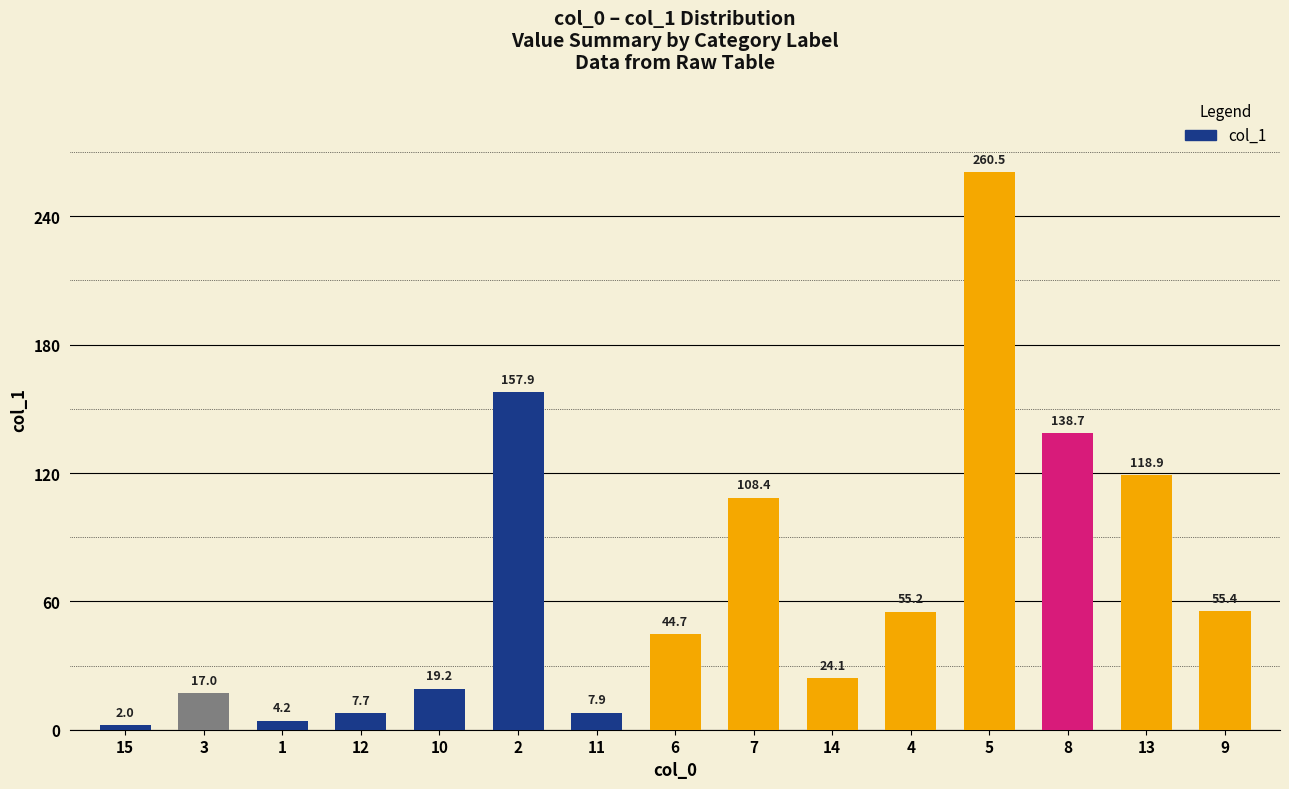

List the labels in order of value, smallest first.

15, 1, 12, 11, 3, 10, 14, 6, 4, 9, 7, 13, 8, 2, 5